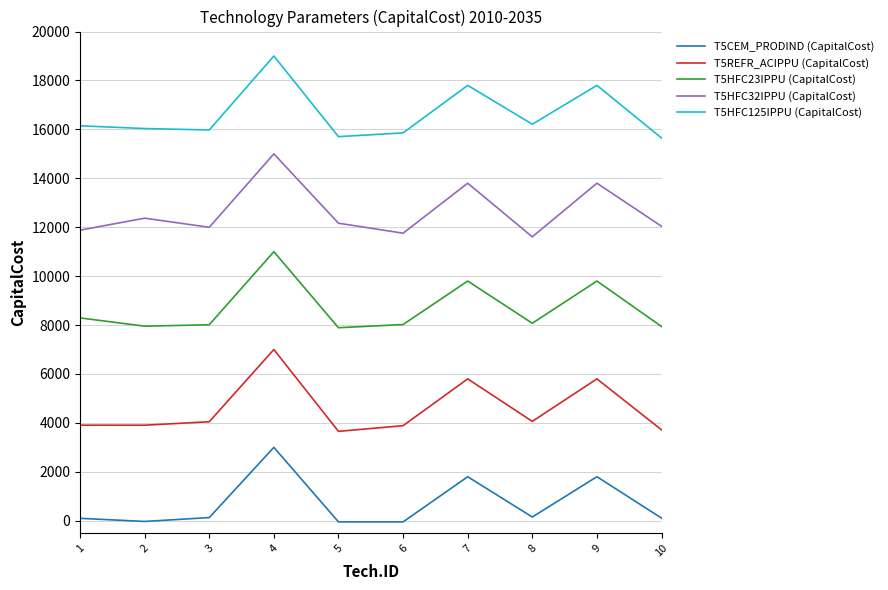

True or false: T5REFR_ACIPPU (CapitalCost) and T5HFC32IPPU (CapitalCost) intersect in this chart.

False